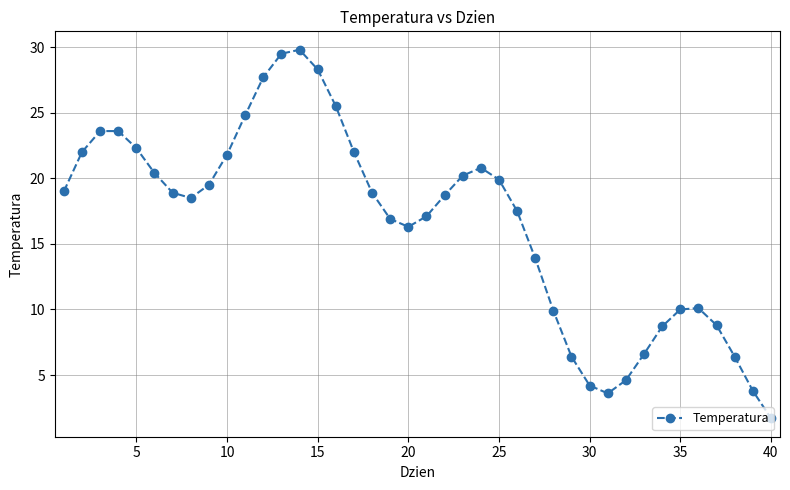

What is the difference between the second highest and minimum values?

27.8